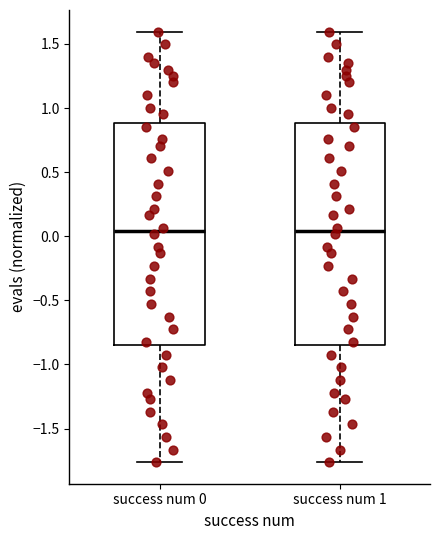

Reading left to right, read every box against the y-axis: the position of its median line, the range the box covers, and the ends of its whiskers. The values are not printed on the chart, so give them approximately, as read against the axis.

success num 0: median 0.05, box -0.85 to 0.90, whiskers -1.75 to 1.60
success num 1: median 0.05, box -0.85 to 0.90, whiskers -1.75 to 1.60